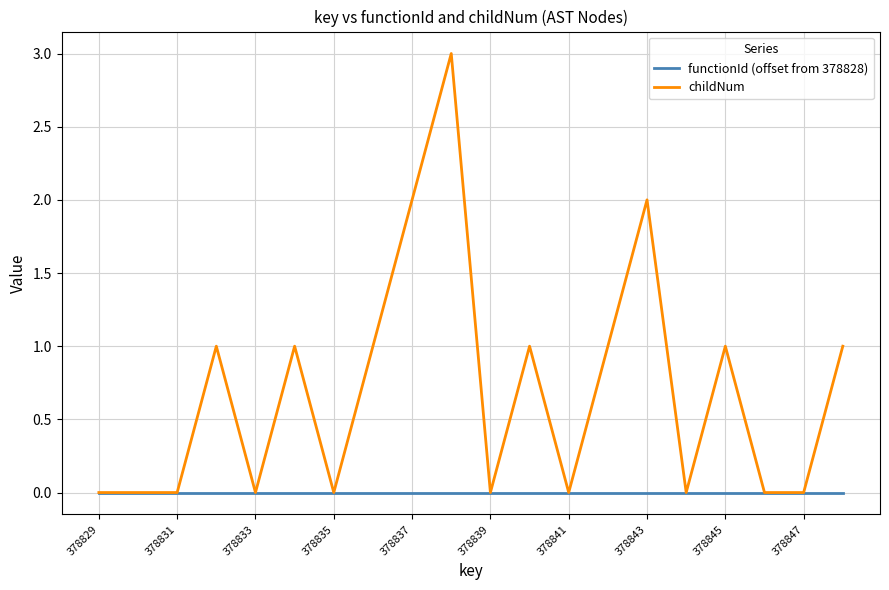

Which series has the widest spread of values?

childNum